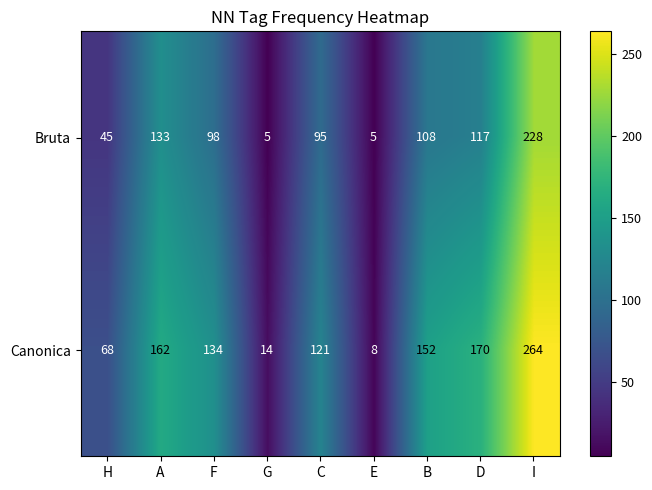

At I, list the series in order from largest to smallest.

Canonica, Bruta